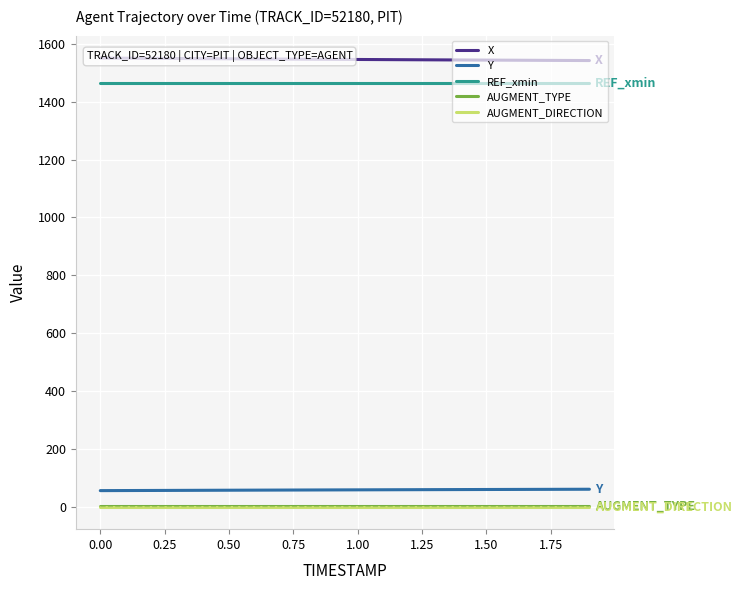

Is this an area chart (filled region under the line)?

No